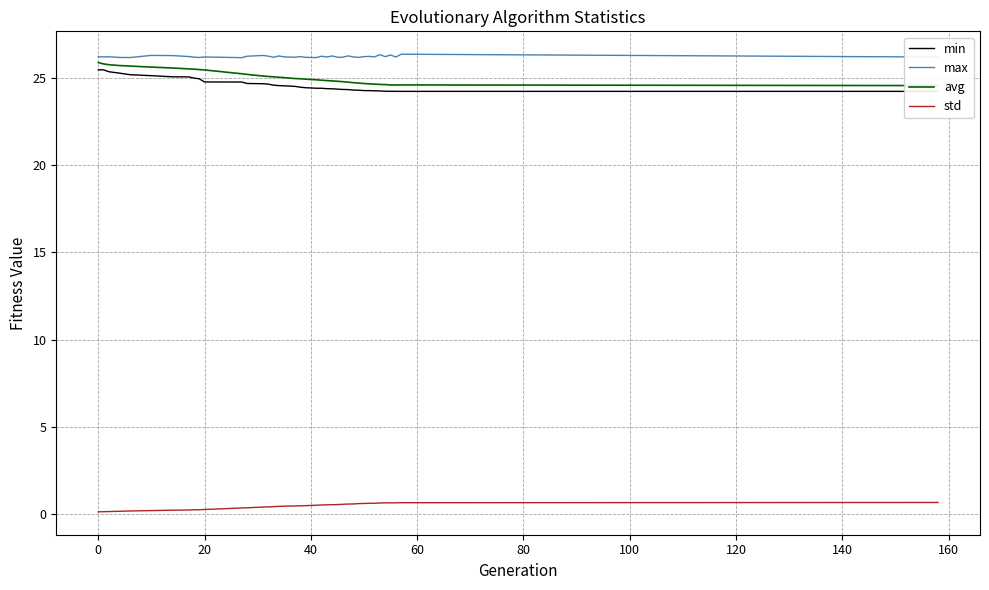

True or false: std and max intersect in this chart.

False